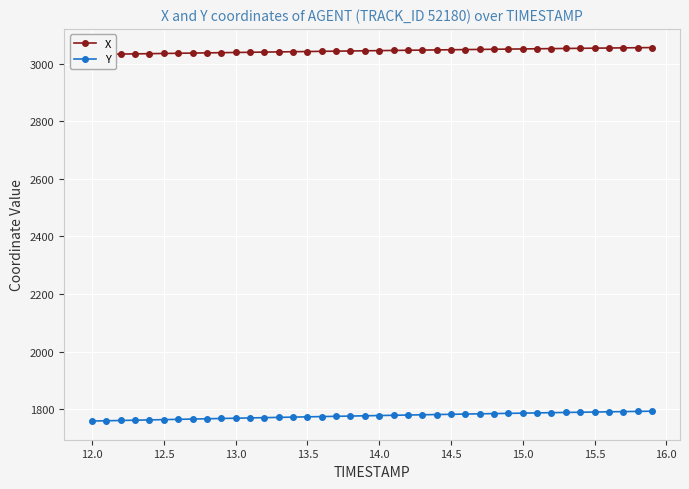

How many lines are shown in the chart?

2